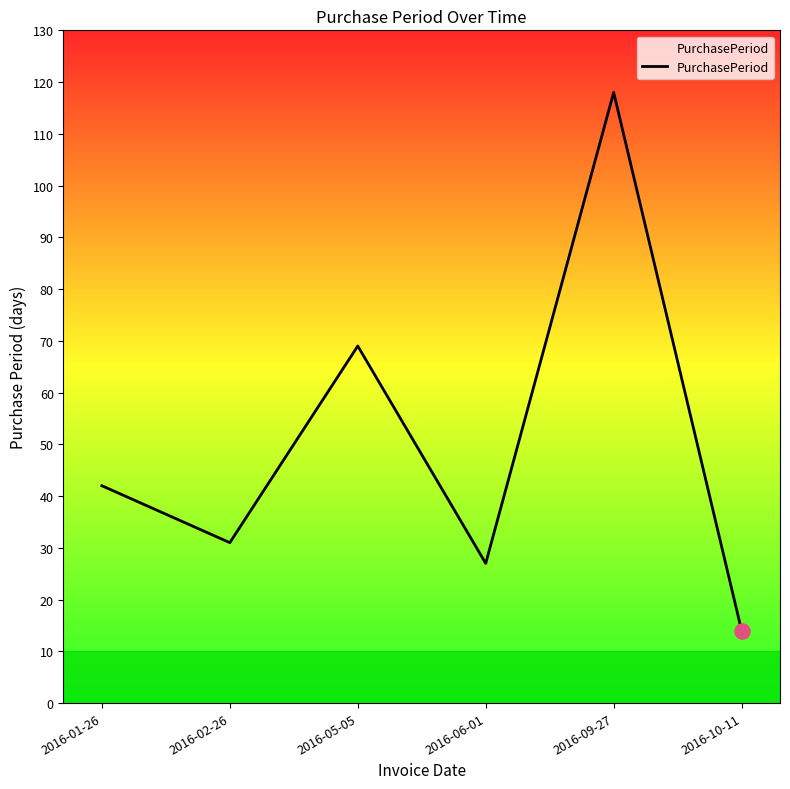

What is the change in value from 2016-01-26 to 2016-05-05?

+27